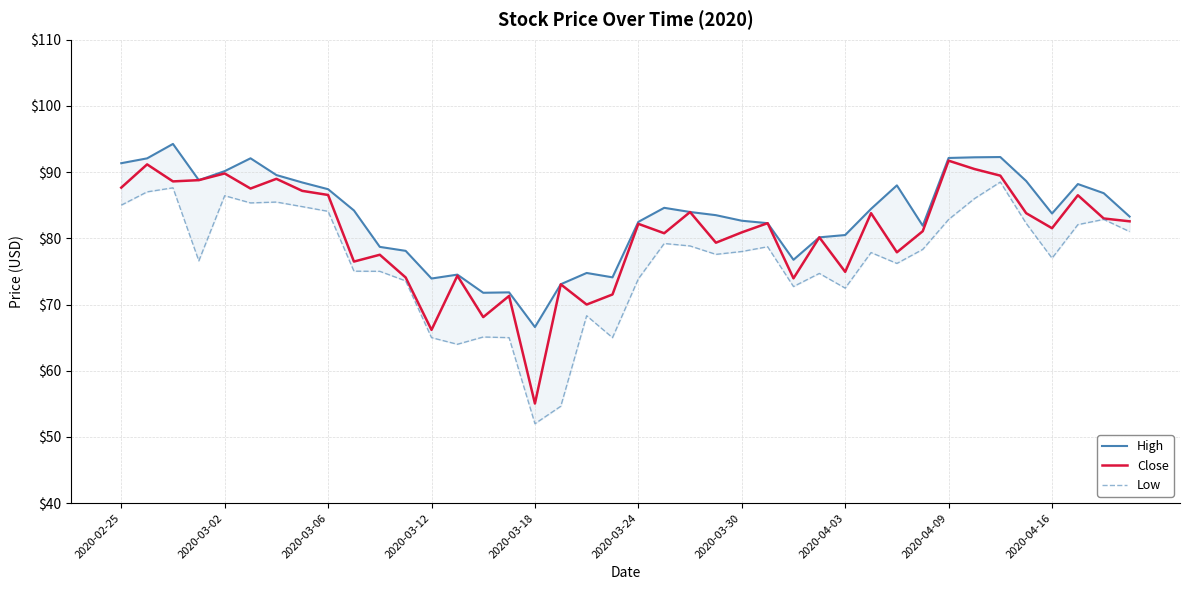

Is the value of Low at 27 greater than the value of Close at 22?

No